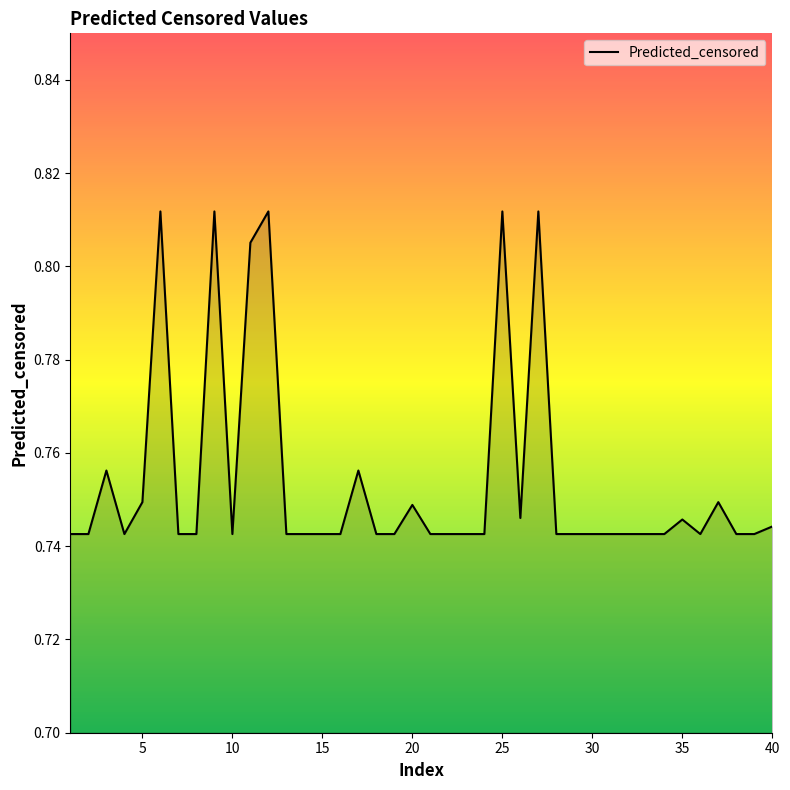

What is the value of the 8th point from the left?

0.7